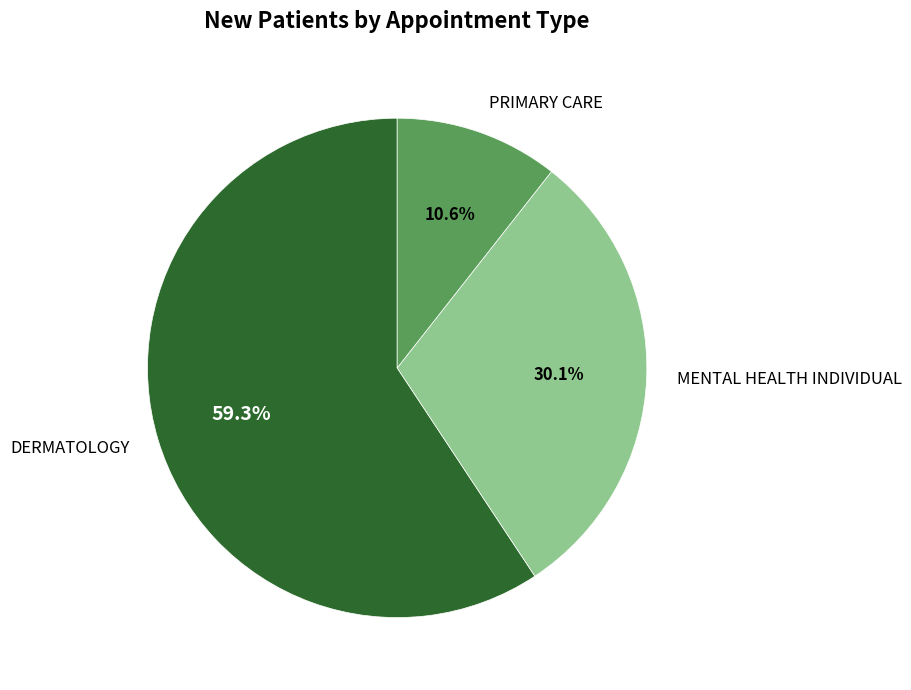

How many segments does this pie chart have?

3